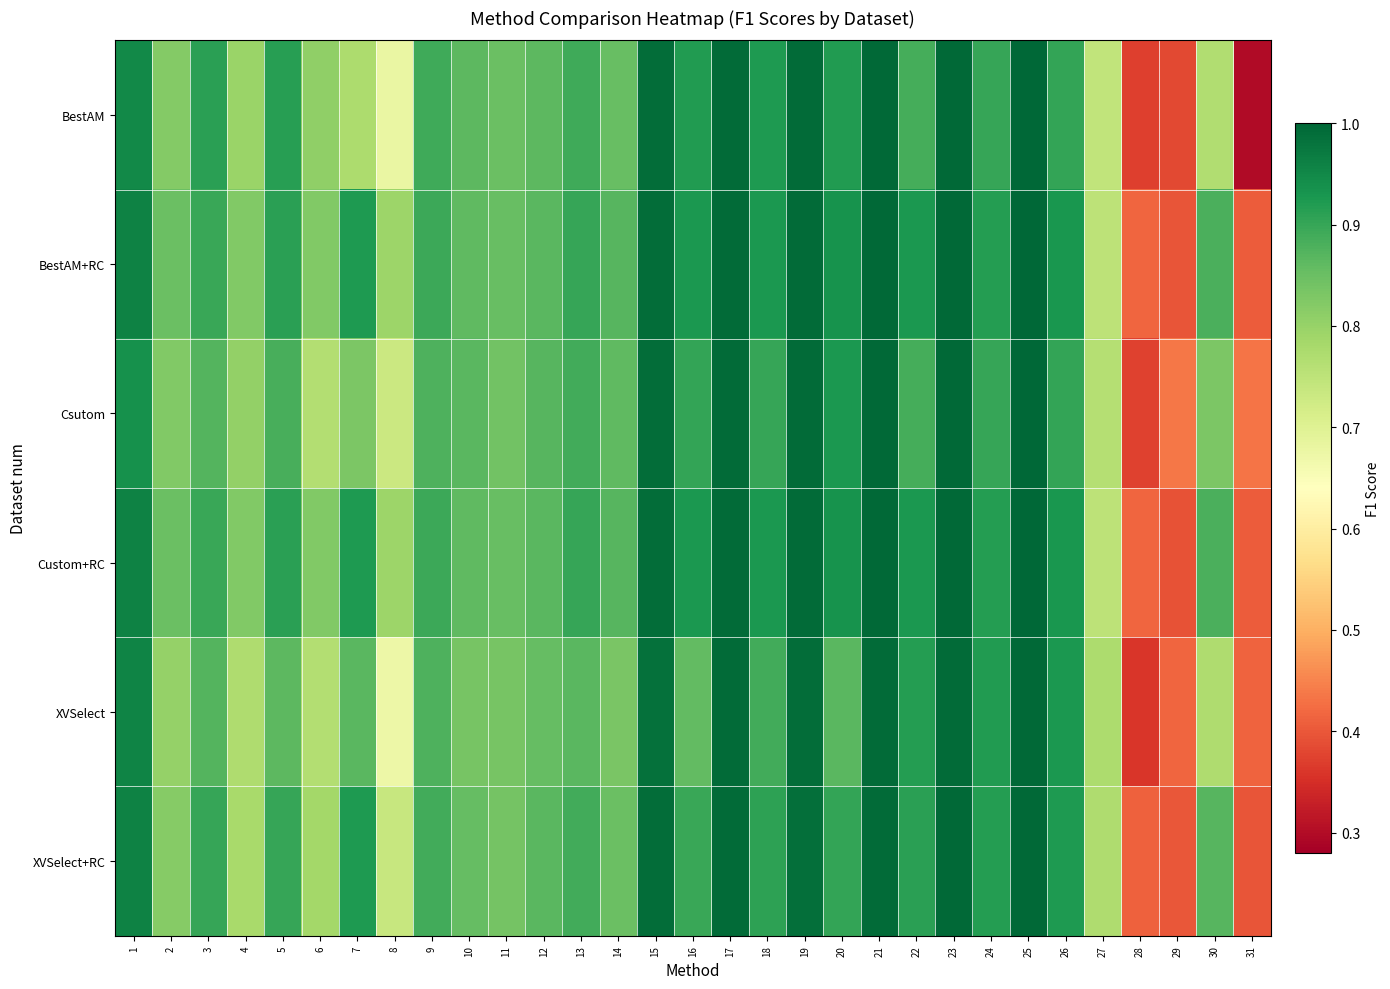

At how many categories does at least one series exceed 0?

31